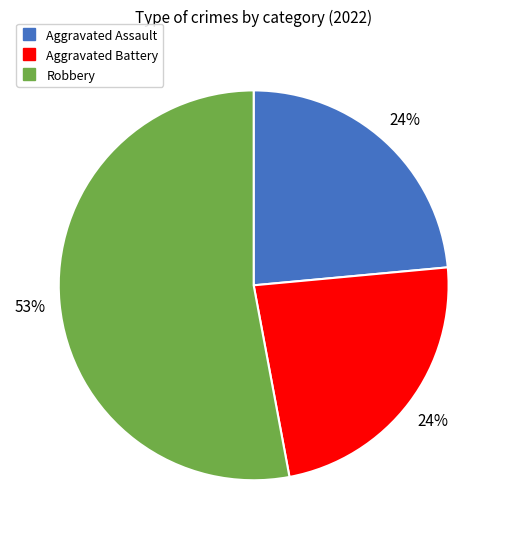

Is there a majority slice in this chart?

Yes